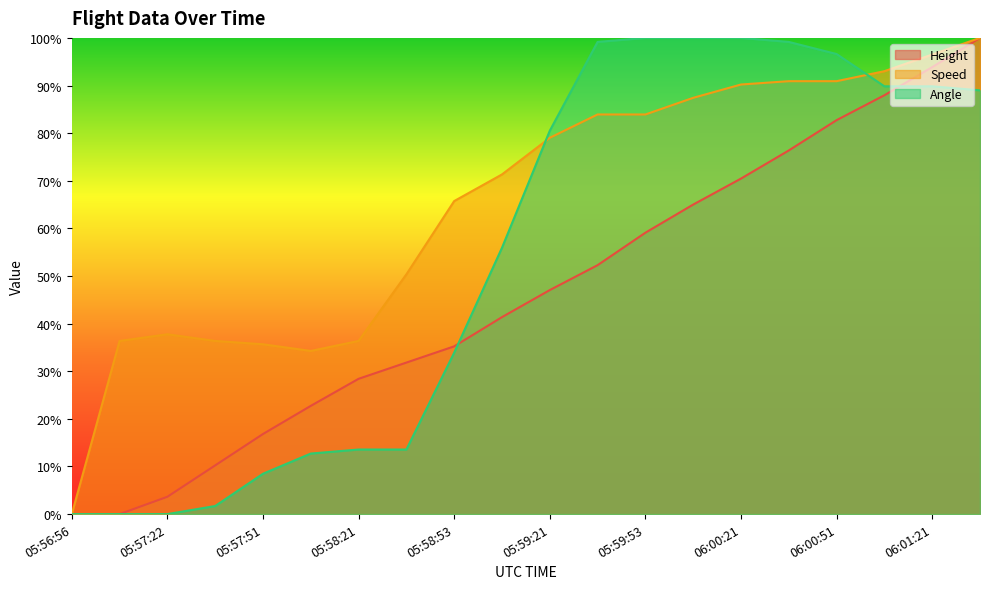

At how many categories does at least one series exceed 0?

19